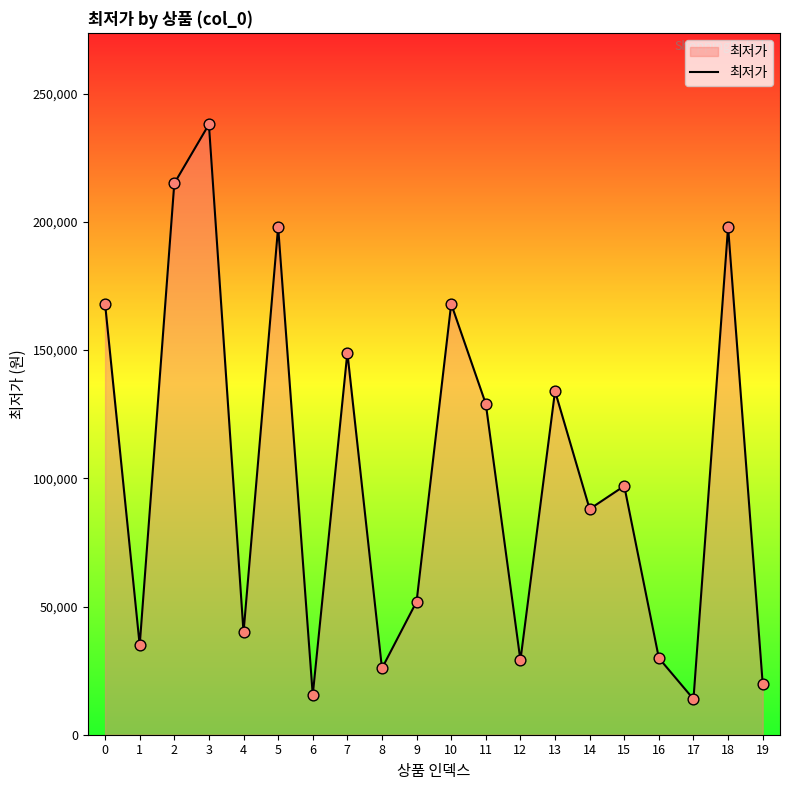

What is the ratio of the value at 6 to the value at 17?

1.1